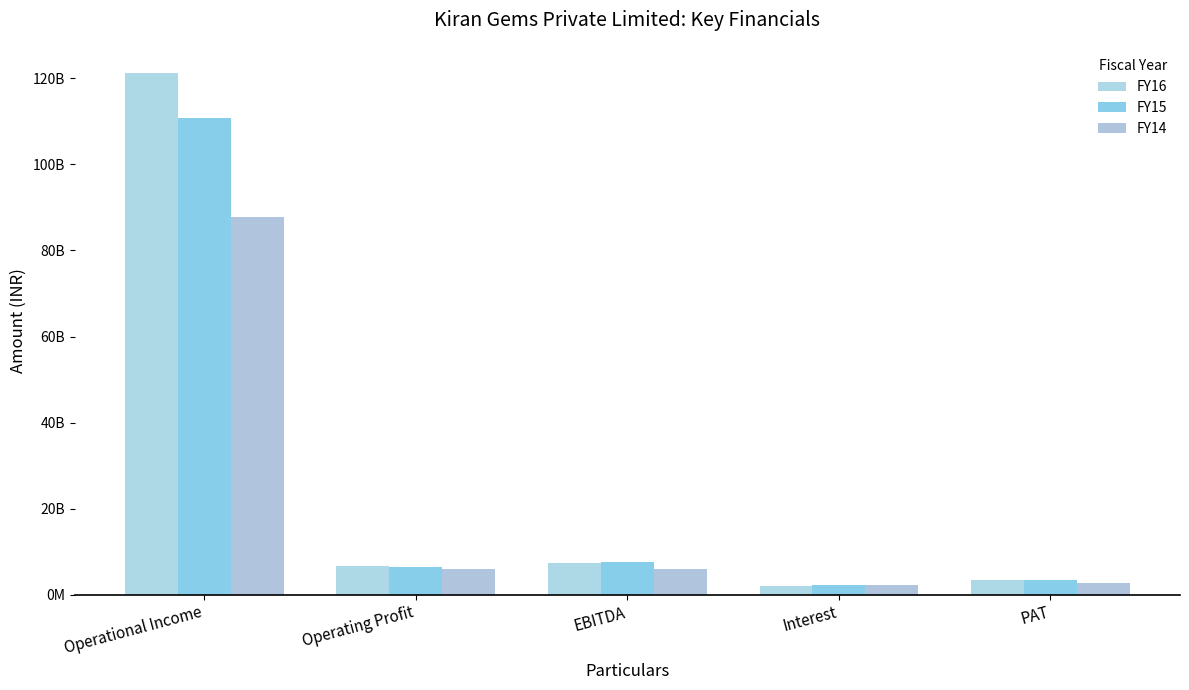

Does the chart contain stacked bars?

No